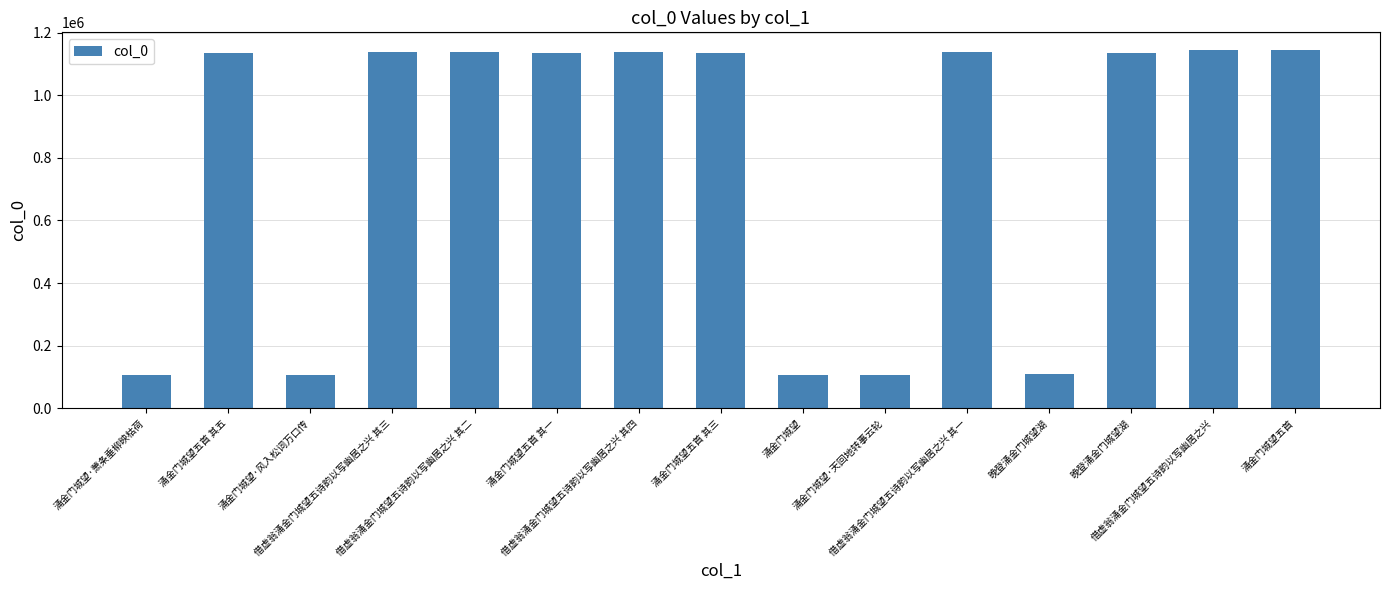

List the labels in order of value, largest first.

借虚翁涌金门城望五诗韵以写幽居之兴, 涌金门城望五首, 借虚翁涌金门城望五诗韵以写幽居之兴 其二, 借虚翁涌金门城望五诗韵以写幽居之兴 其一, 借虚翁涌金门城望五诗韵以写幽居之兴 其三, 借虚翁涌金门城望五诗韵以写幽居之兴 其四, 晚登涌金门城望湖, 涌金门城望五首 其一, 涌金门城望五首 其三, 涌金门城望五首 其五, 晚登涌金门城望湖, 涌金门城望·萧条垂柳映枯荷, 涌金门城望·天回地转事云轮, 涌金门城望·风入松词万口传, 涌金门城望